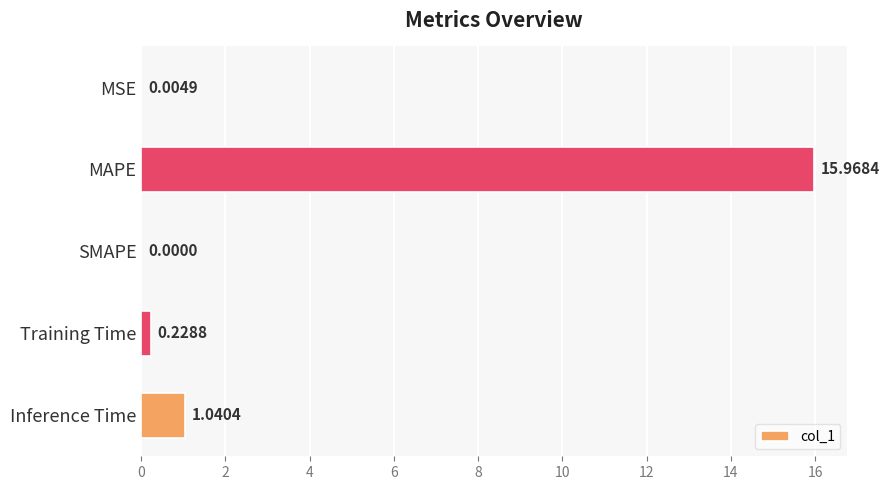

Are the bars horizontal?

Yes